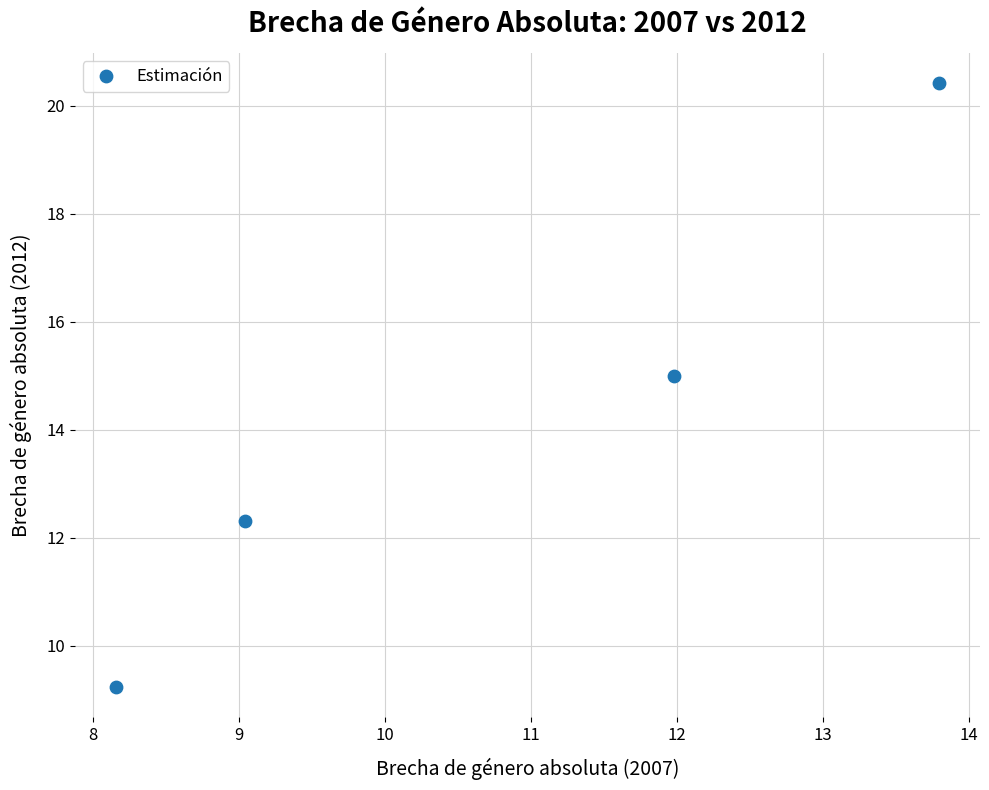

What Y value in the scatter plot is closest to 14?

15.0